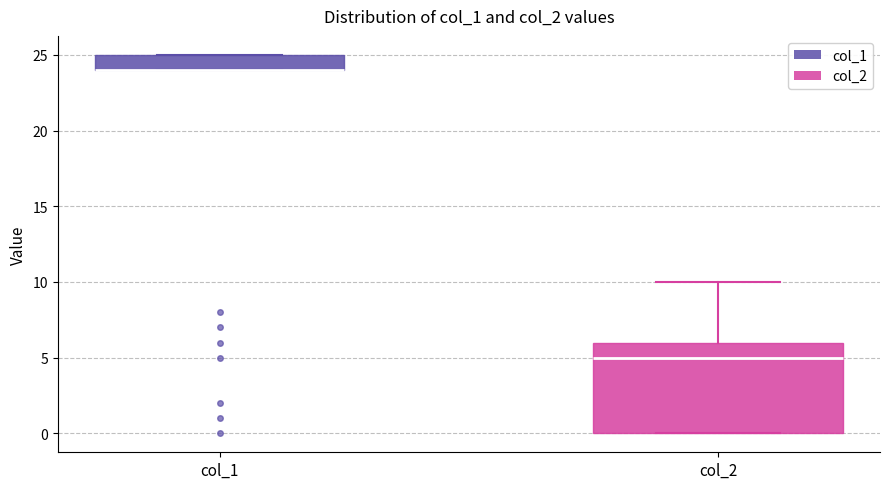

Reading left to right, read every box against the y-axis: the position of its median line, the range the box covers, and the ends of its whiskers. The values are not printed on the chart, so give them approximately, as read against the axis.

col_1: median 24 (drawn on the box's lower edge), box 24 to 25, whiskers 24 to 25
col_2: median 5, box 0 to 6, whiskers 0 to 10